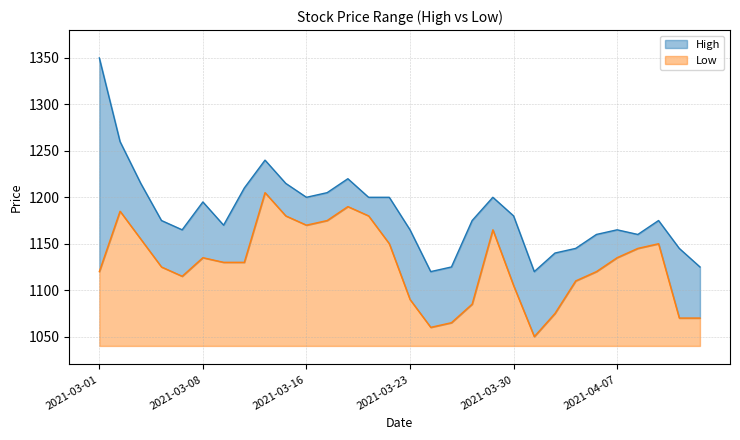

At which label is High closest to 1235?

2021-03-12